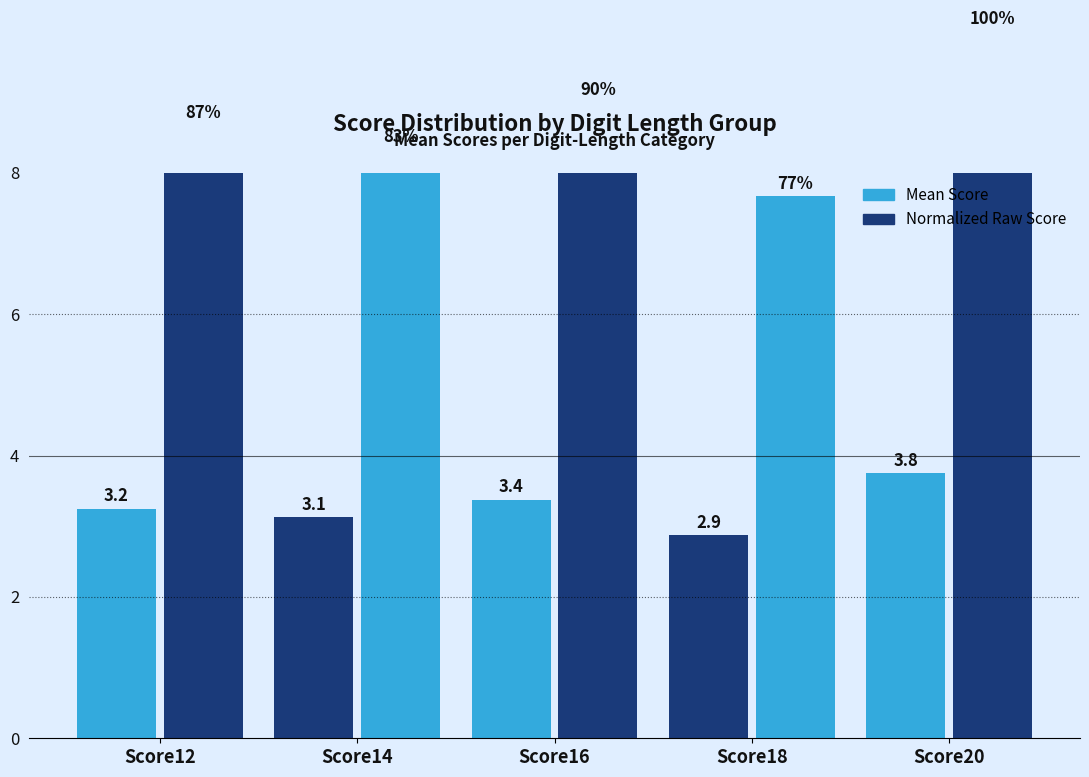

Which series has the largest total across all categories?

Normalized Raw Score